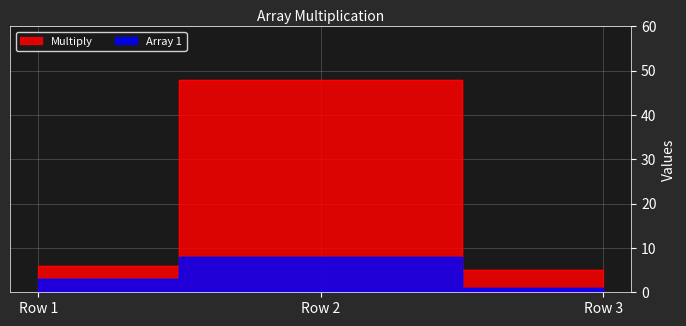

Which category has the highest value across all series?

Row 2